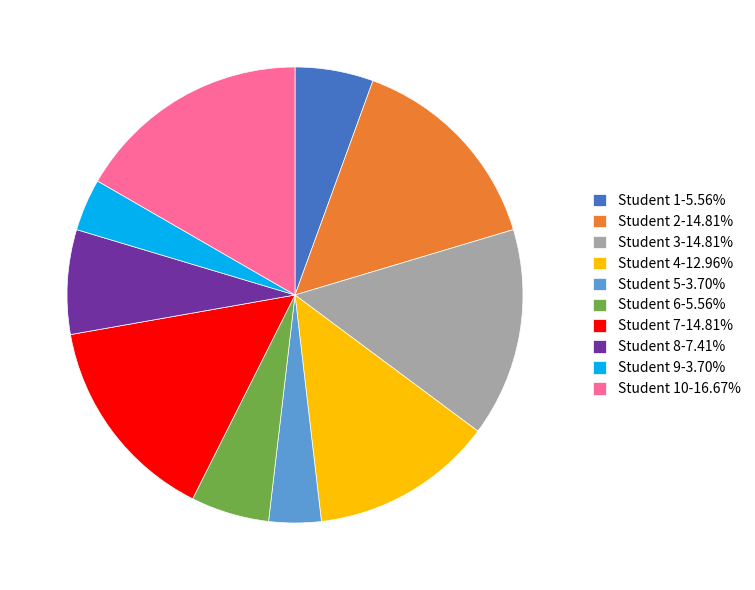

Do Student 6-5.56% and Student 2-14.81% together represent more than half of the pie?

No